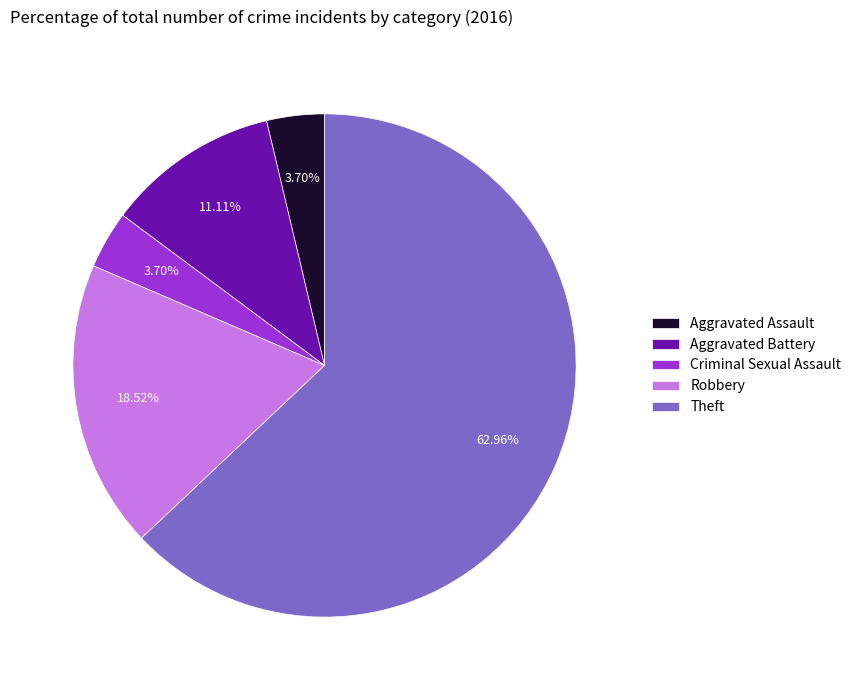

How many slices are in this pie chart?

5